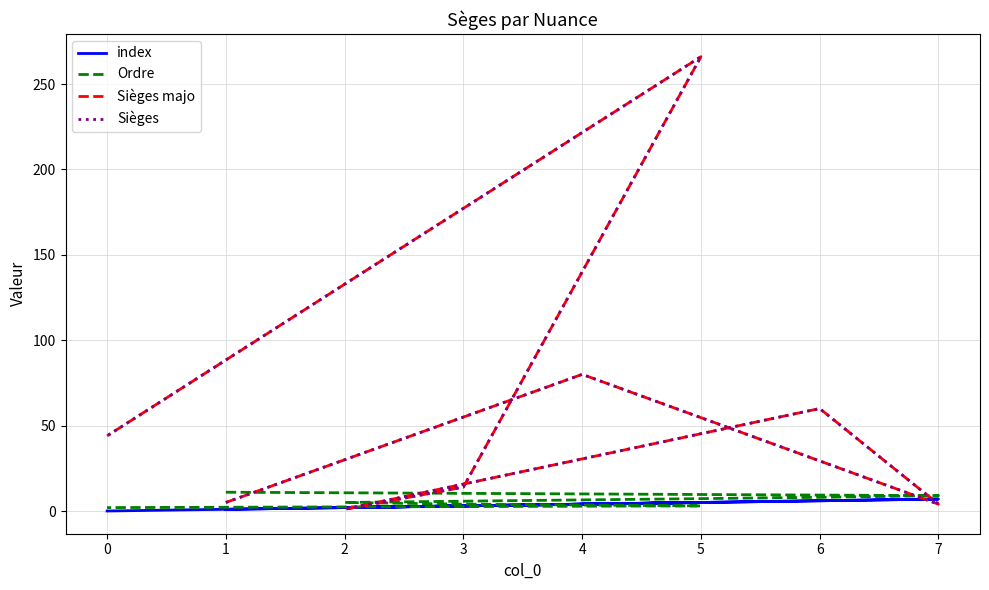

What is the difference between the second highest and minimum values in the Ordre series?

8